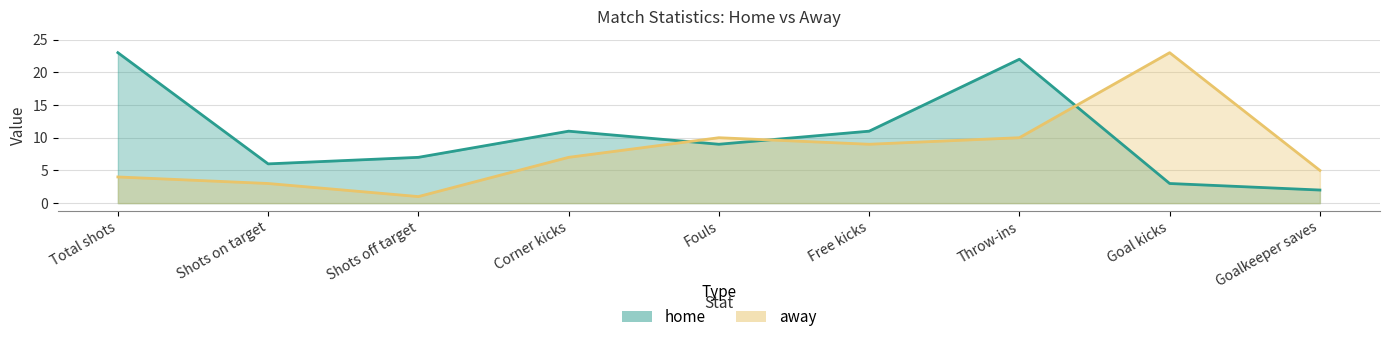

Is the value of home at Goal kicks greater than the value of away at Goal kicks?

No